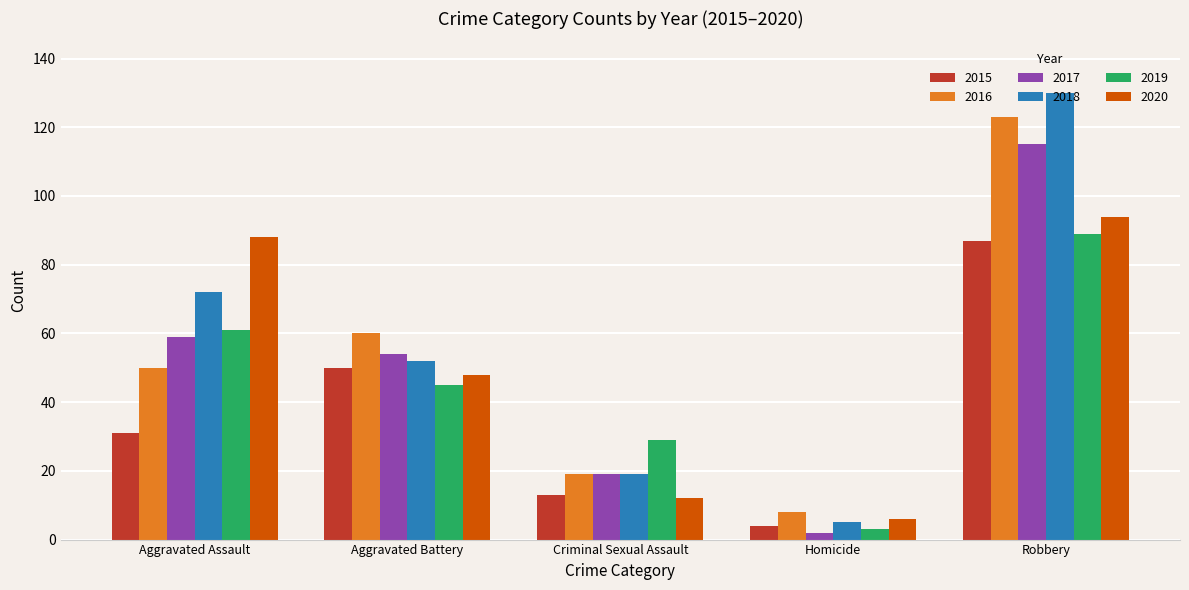

The value of 2019 at Aggravated Assault is 61. True or false?

True